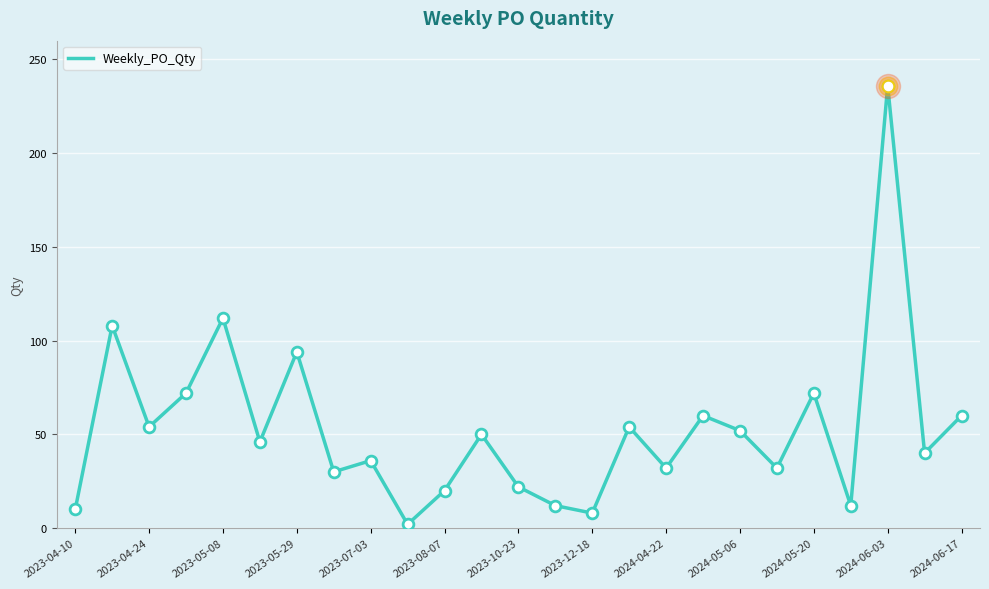

What is the maximum value shown in the chart?

236